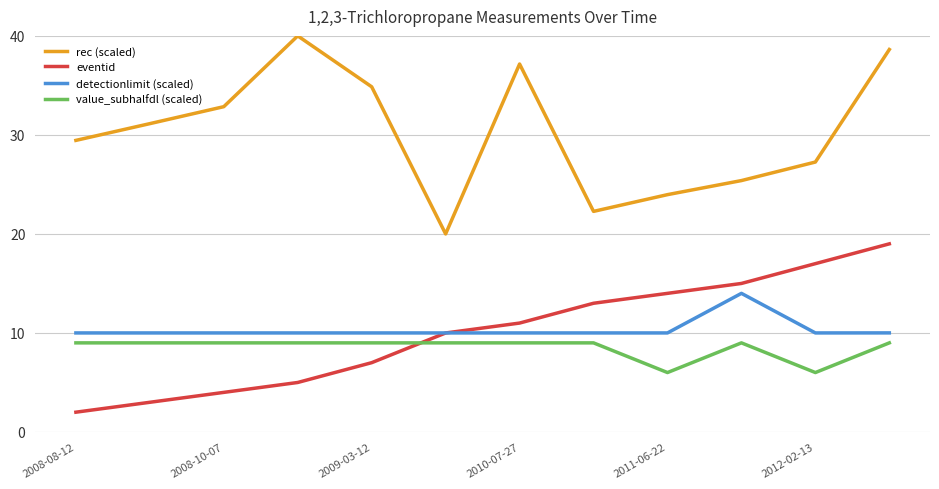

How many interior local valleys does the rec (scaled) series have?

2